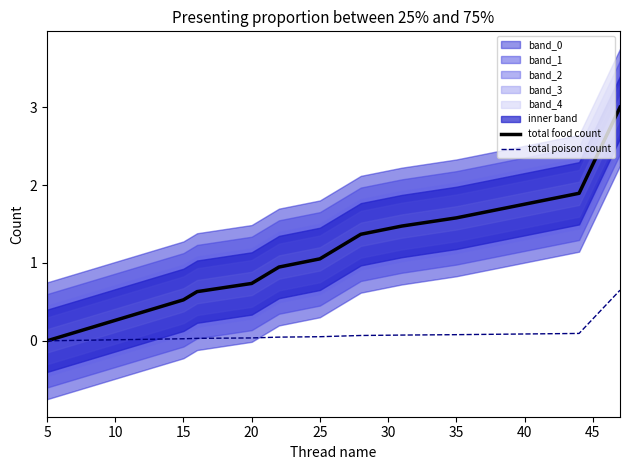

True or false: total food count and total poison count cross at least once.

False